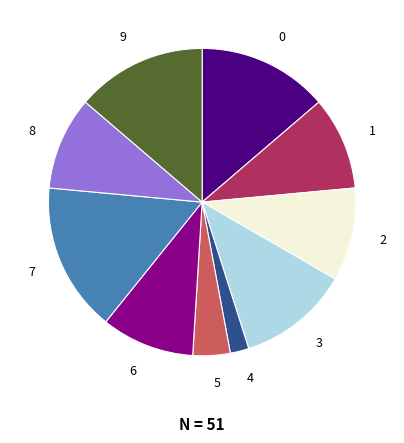

The 4 slice represents 2% of the pie. True or false?

True